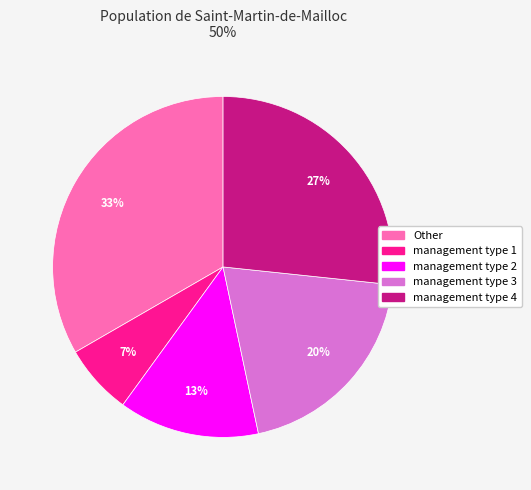

Count the number of slices in the pie.

5